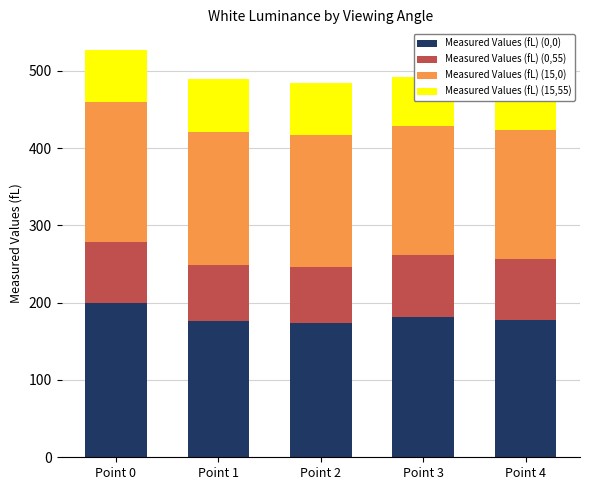

Between Point 1 and Point 4, which series saw the biggest shift?

Measured Values (fL) (15,55)